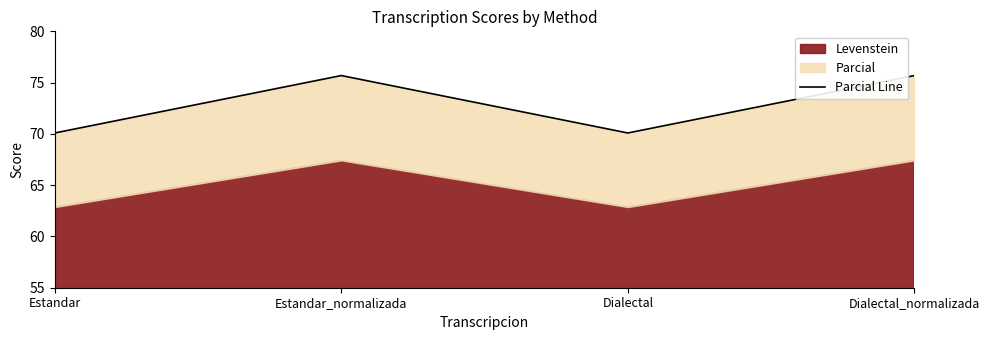

Is it true that the value at Dialectal_normalizada is 37.3?

False